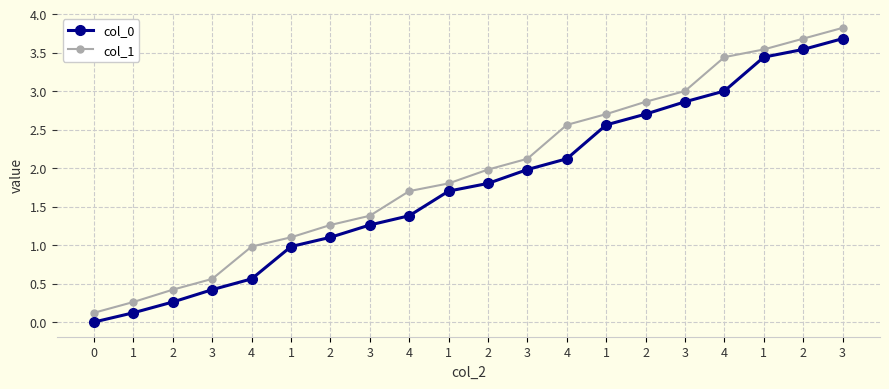

True or false: col_1 has a value of 3.5 at 1.

True